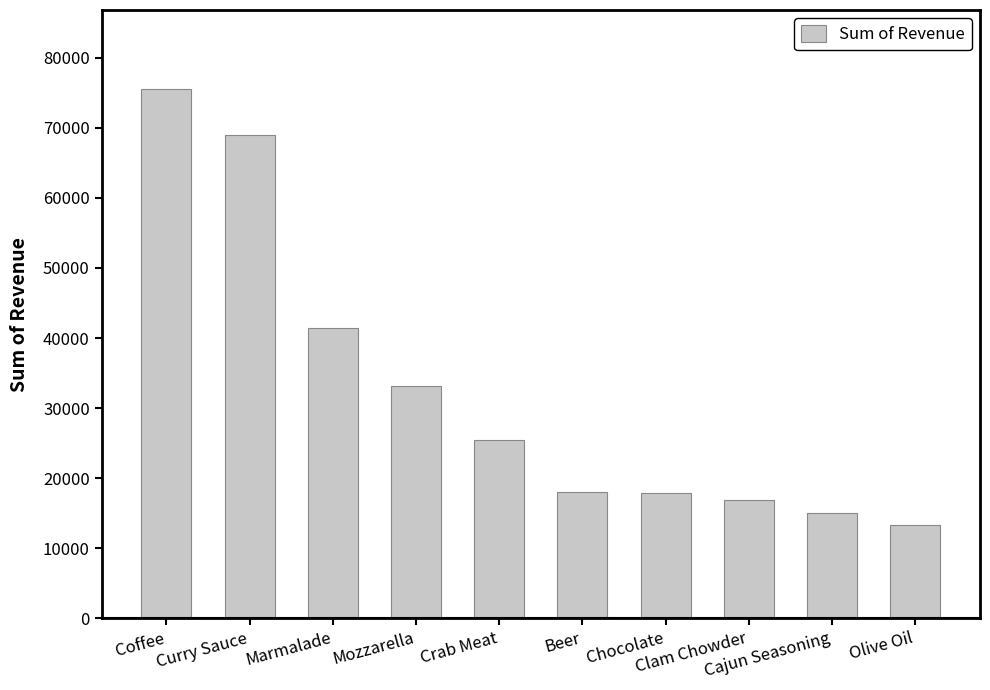

What is the minimum value shown in the chart?

13322.4